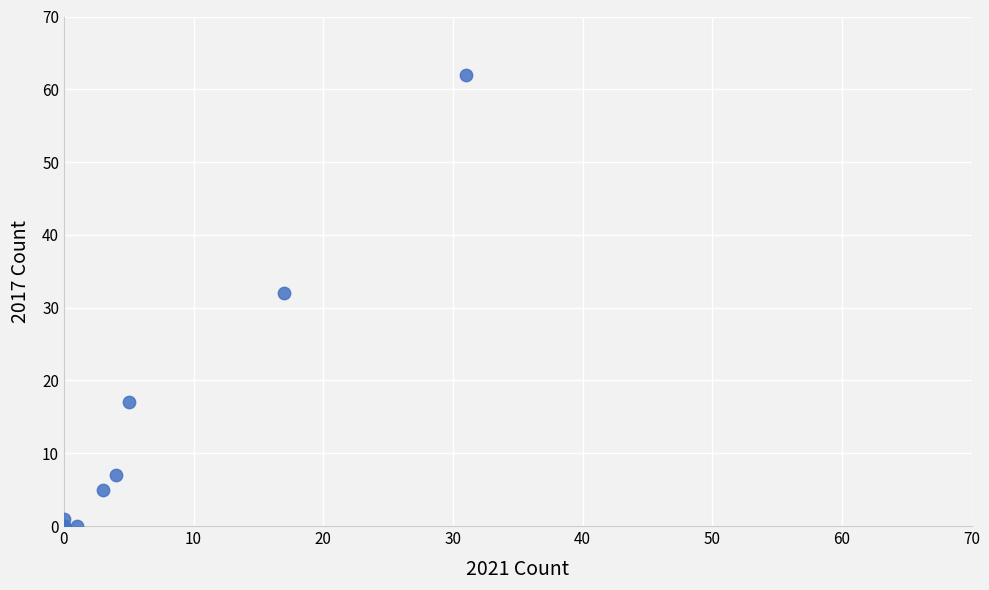

What Y value in the scatter plot is closest to 31?

32